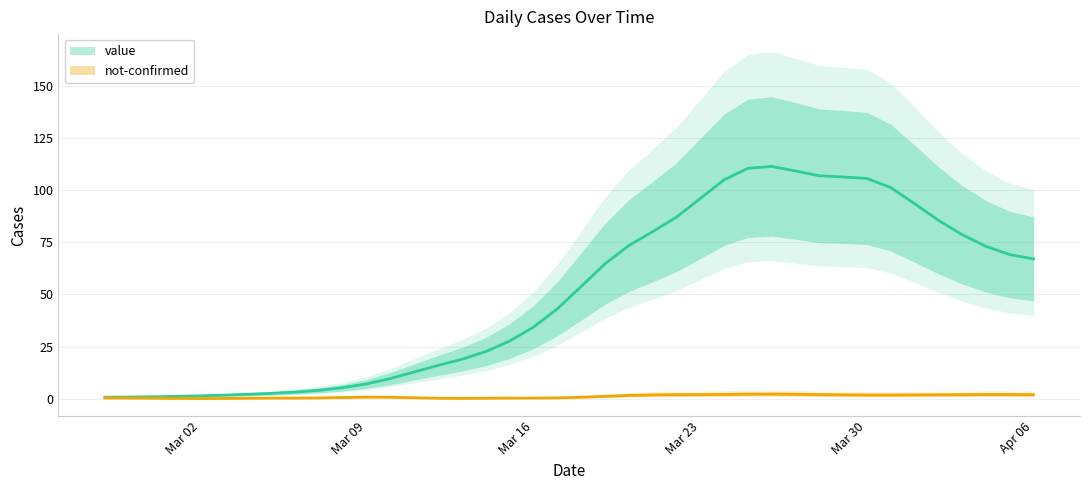

Which label corresponds to the largest value in the chart?

2020-03-26